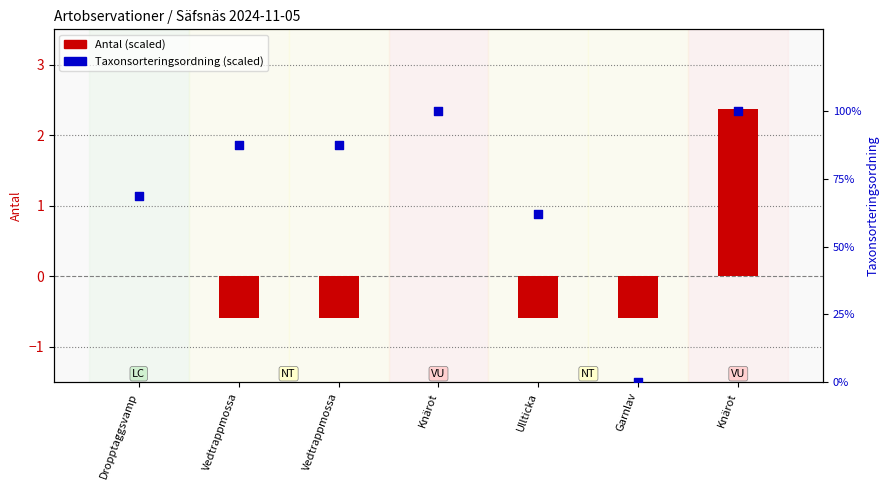

What is the total value across all series at Vedtrappmossa?

86.9